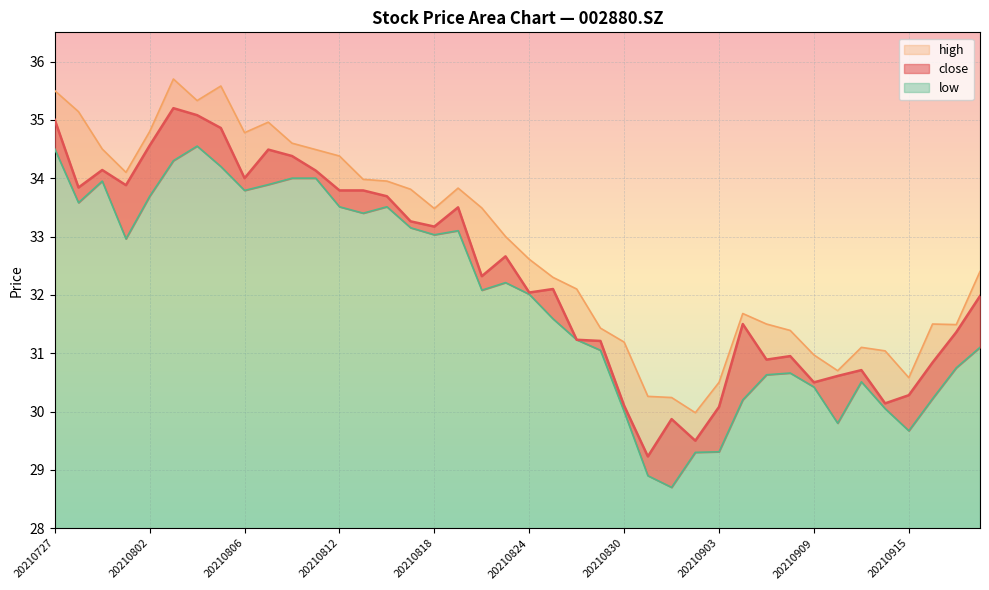

True or false: low and high intersect in this chart.

False